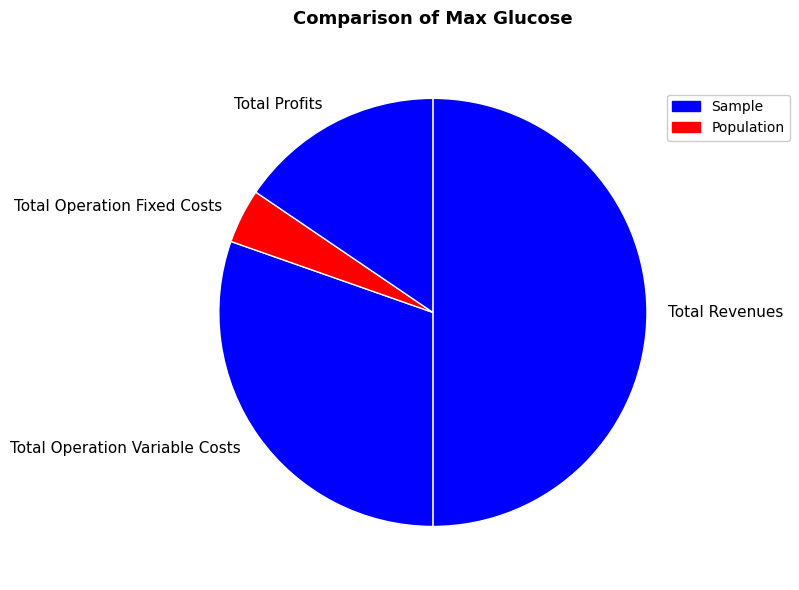

What is the ratio of the value at Total Operation Fixed Costs to the value at Total Profits?

0.3